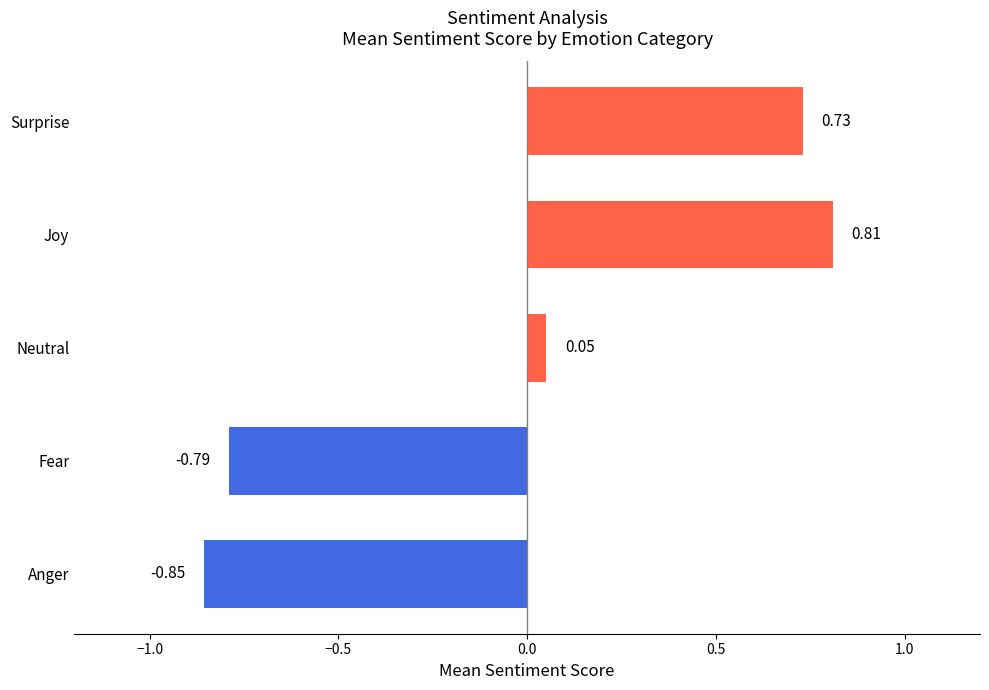

How many negative values are there?

2